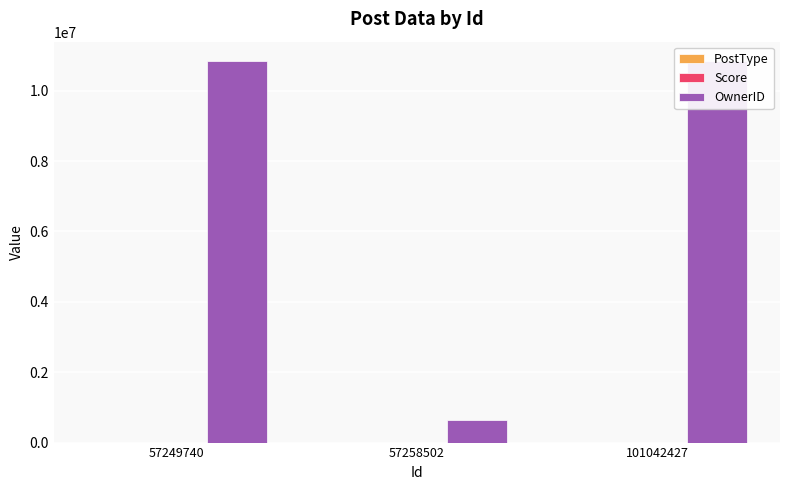

How many data points in PostType are above 2?

1